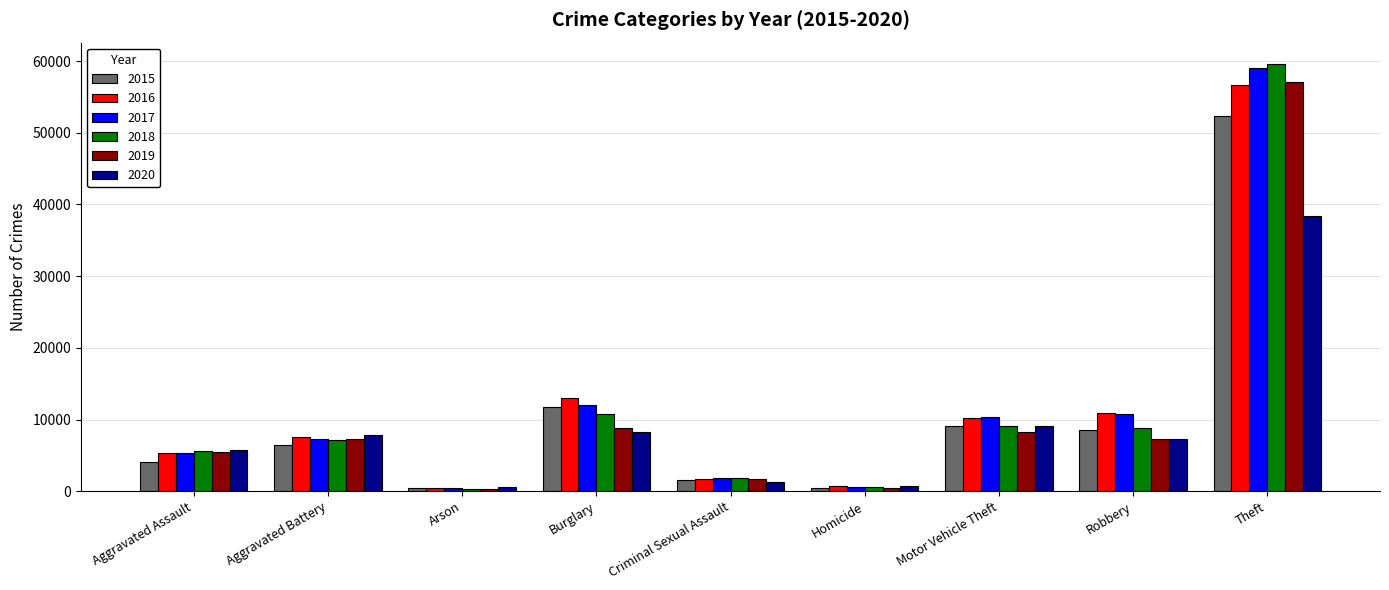

What is the sum of the 2015 values at Robbery and Aggravated Assault?

12729